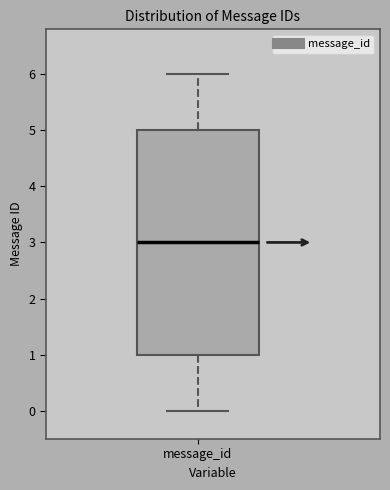

Read this box plot against the y-axis: the position of the median line, the range covered by the box, and the ends of both whiskers. The values are not printed on the chart, so give them approximately, as read against the axis.

median 3, box 1 to 5, whiskers 0 to 6